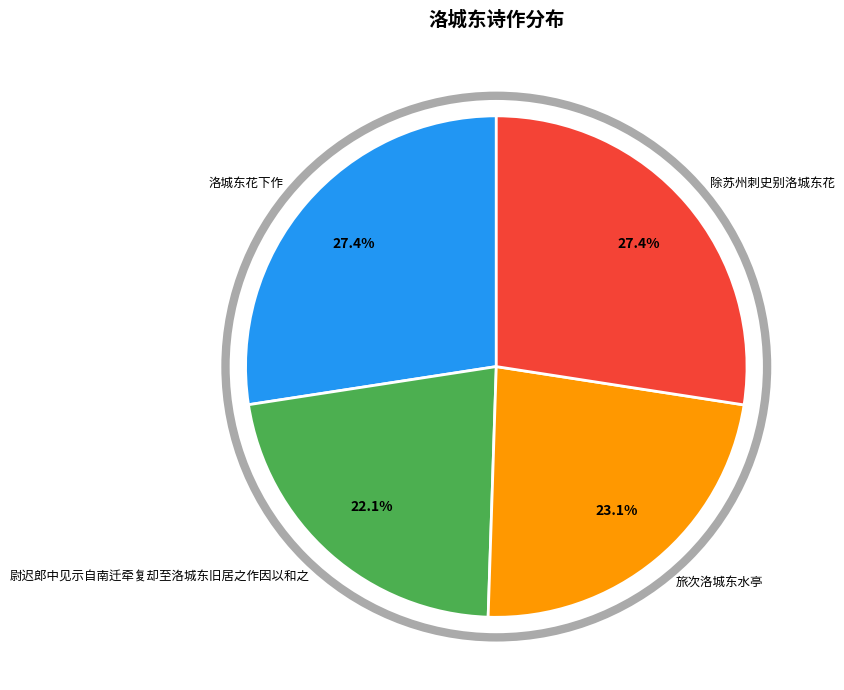

Between 尉迟郎中见示自南迁牵复却至洛城东旧居之作因以和之 and 除苏州刺史别洛城东花, which is larger?

除苏州刺史别洛城东花